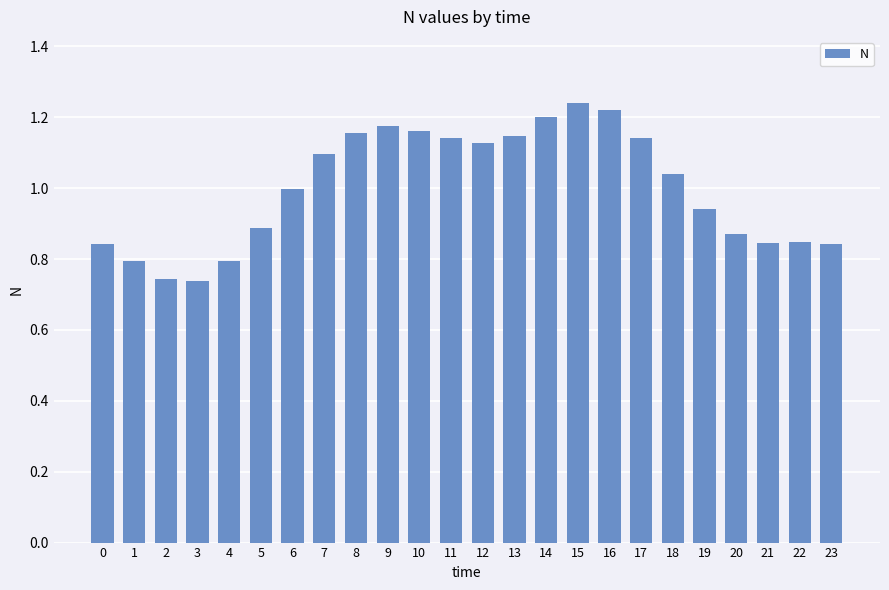

Which has a higher value, 5 or 10?

10